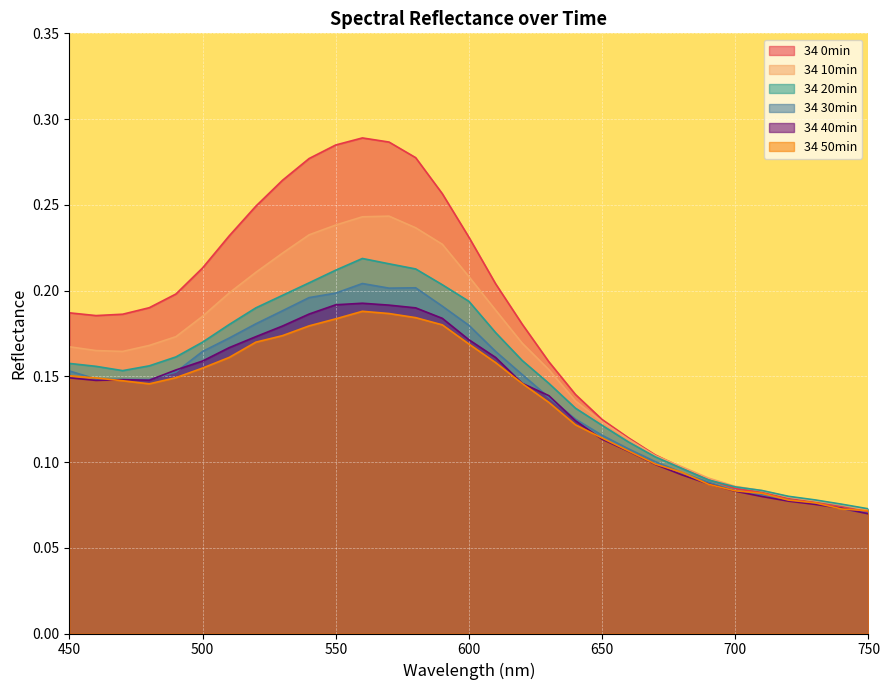

At which category does the chart reach its minimum across all series?

750